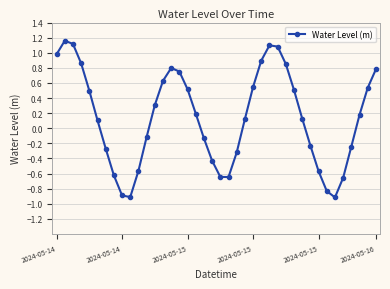

How many distinct data groups are displayed?

1